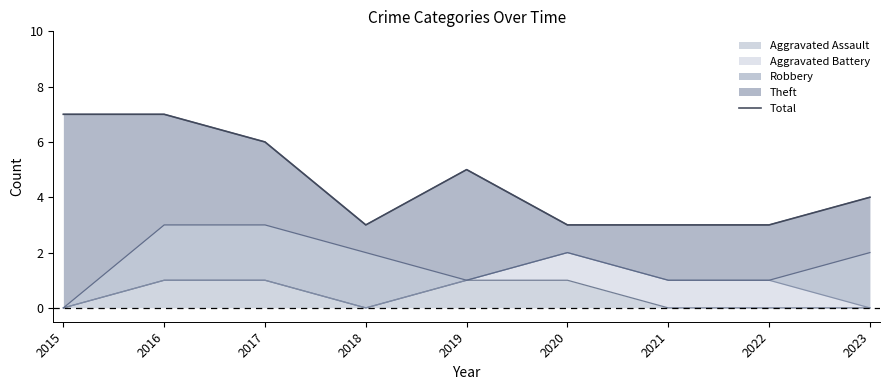

How many lines are shown in the chart?

1